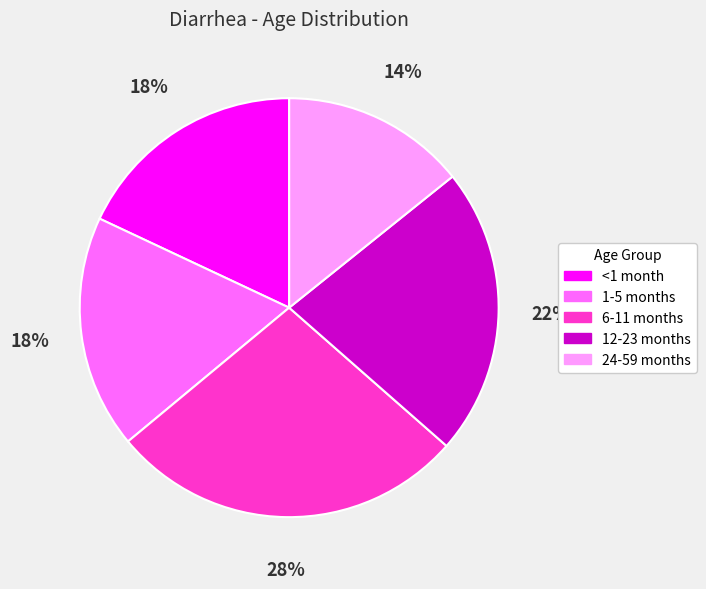

Which category has the smallest portion of the pie?

24-59 months